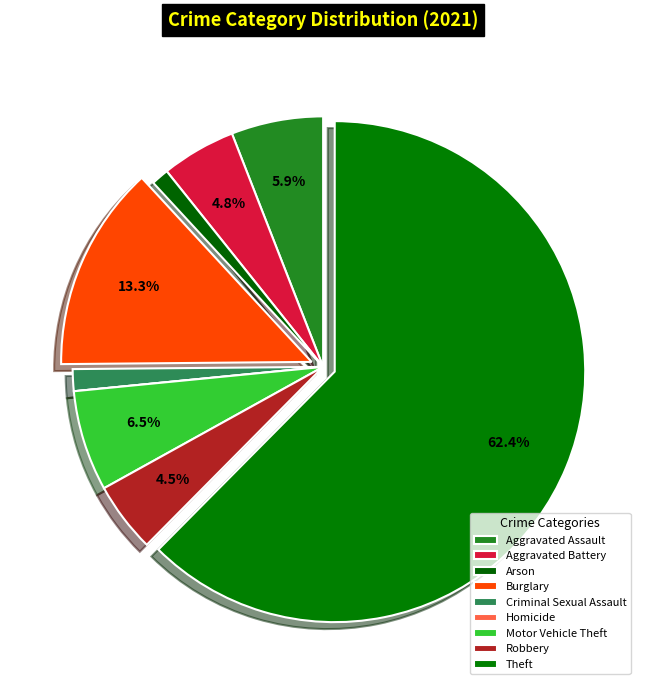

What percentage is the Aggravated Battery slice, to the nearest percent?

5%